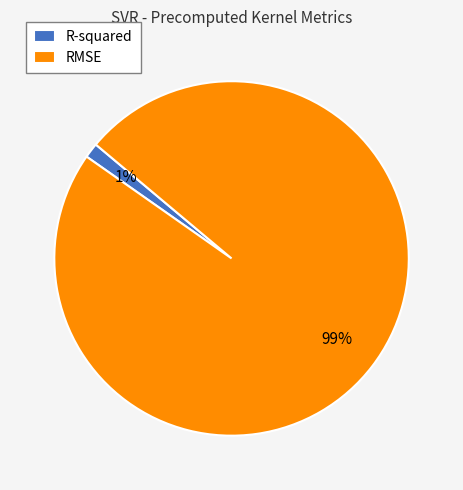

What percentage is the R-squared slice, to the nearest percent?

1%